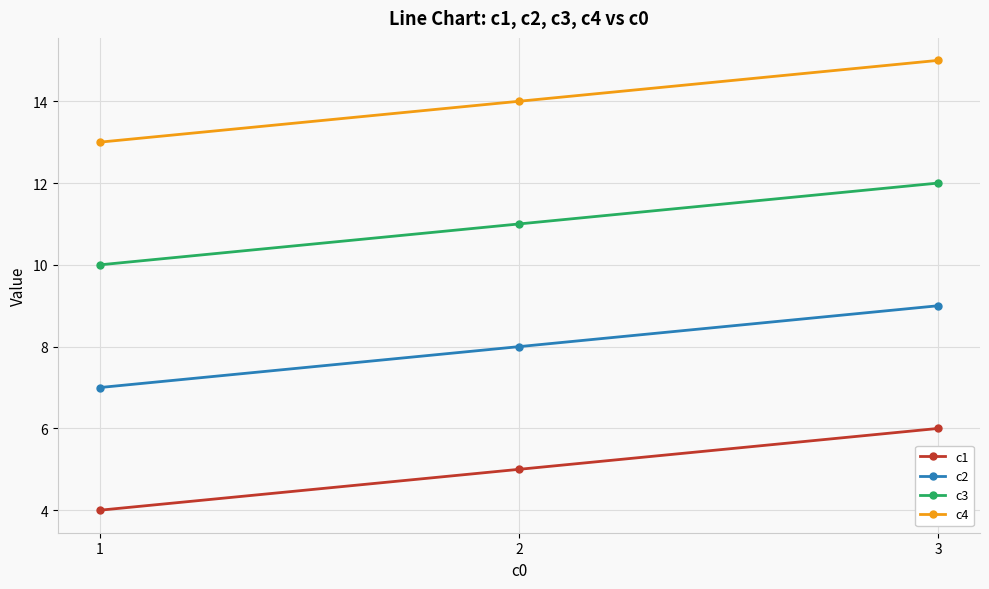

What is the maximum value shown in the chart?

15